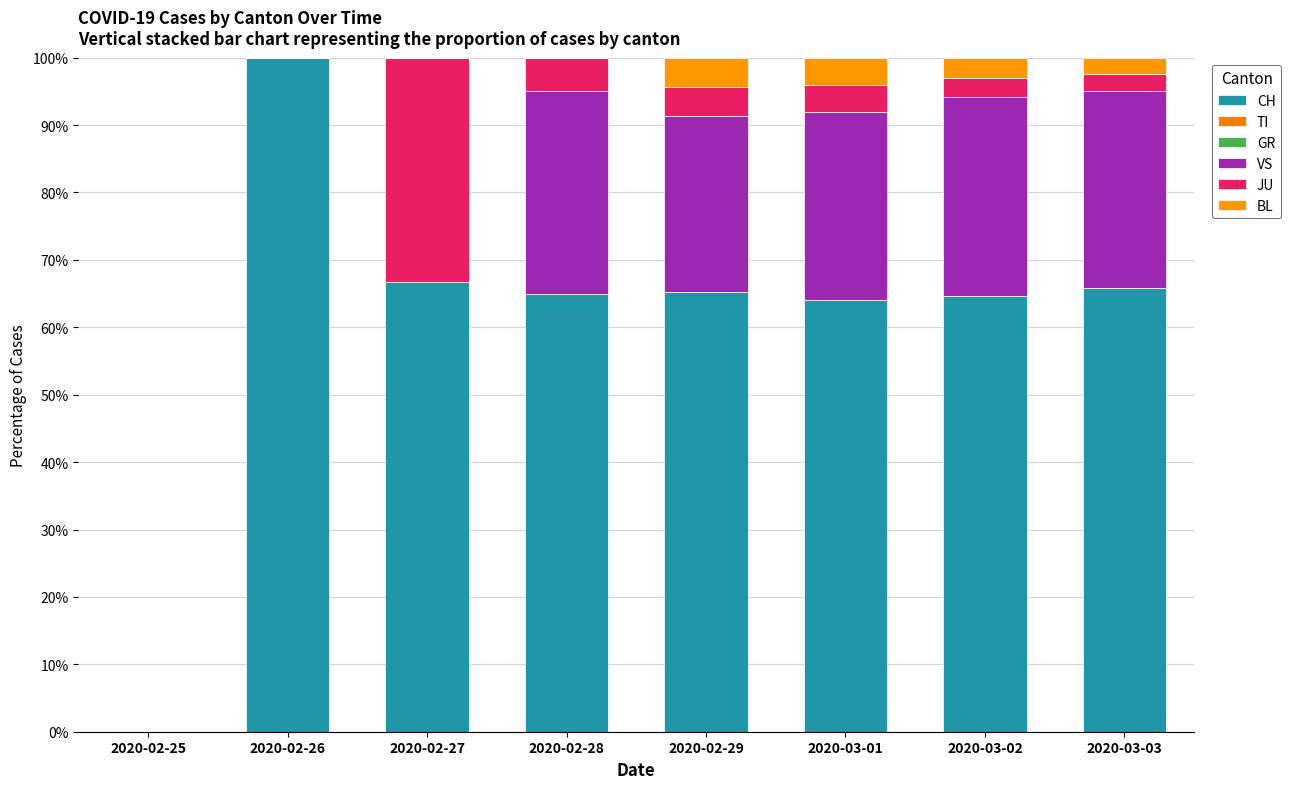

Are the bars grouped side by side (vs. stacked)?

No